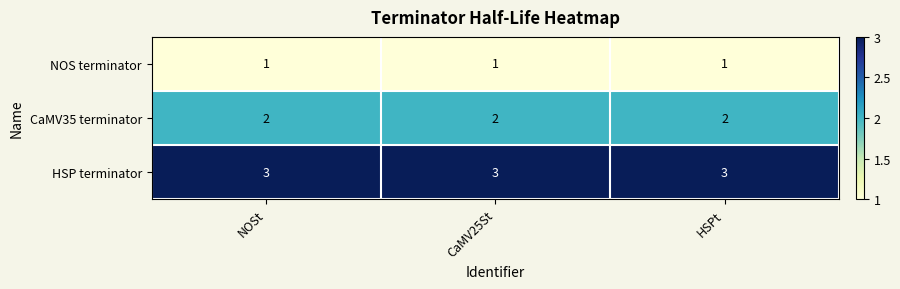

Rank the series by their maximum value, from highest to lowest.

HSP terminator, CaMV35 terminator, NOS terminator